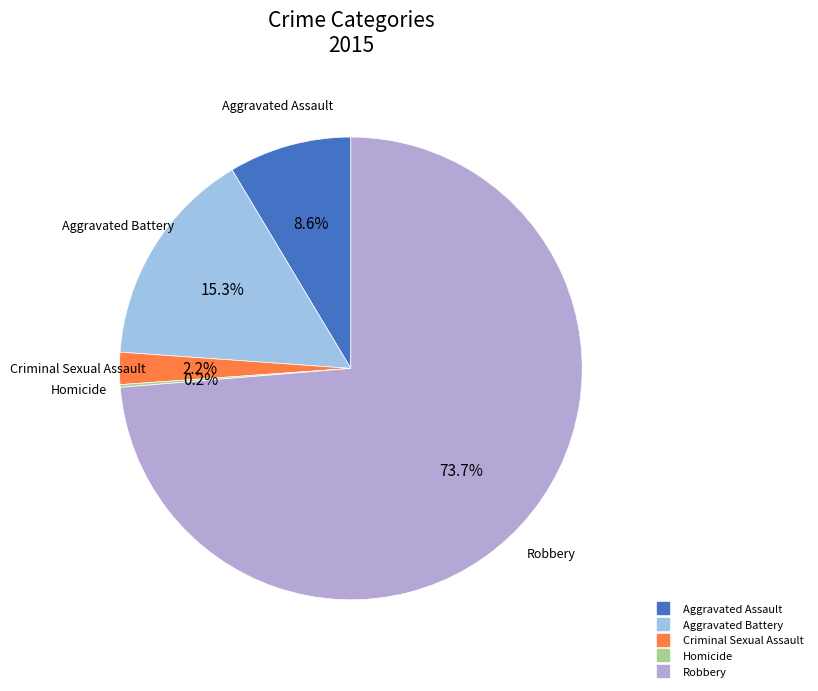

What percentage is the Aggravated Battery slice, to the nearest percent?

15%